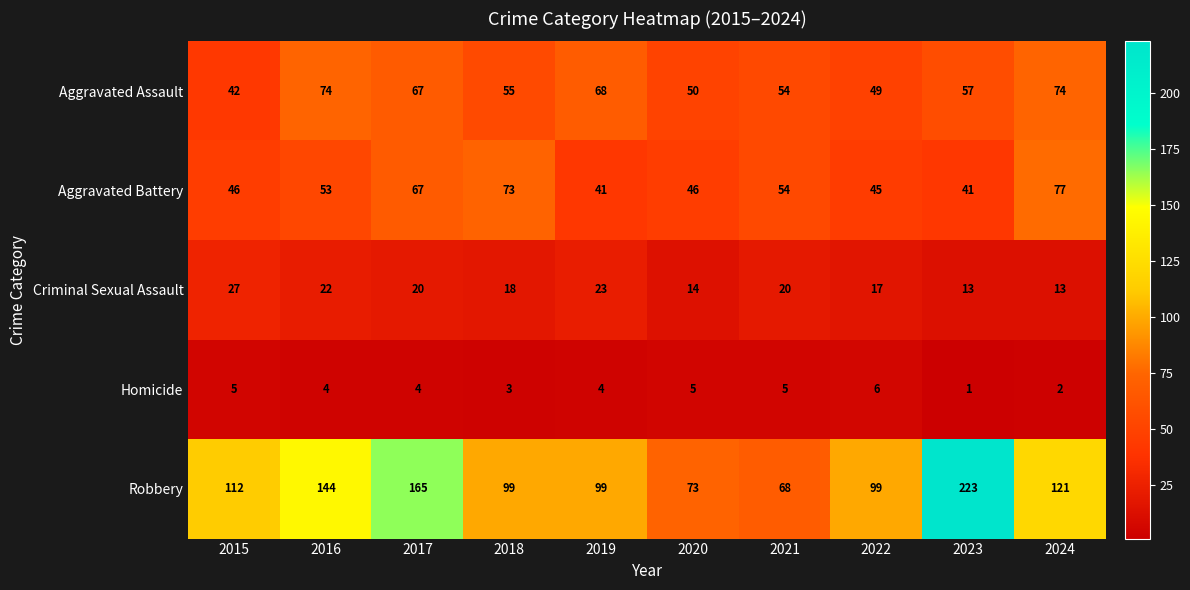

The value of Homicide at 2023 is 1. True or false?

True